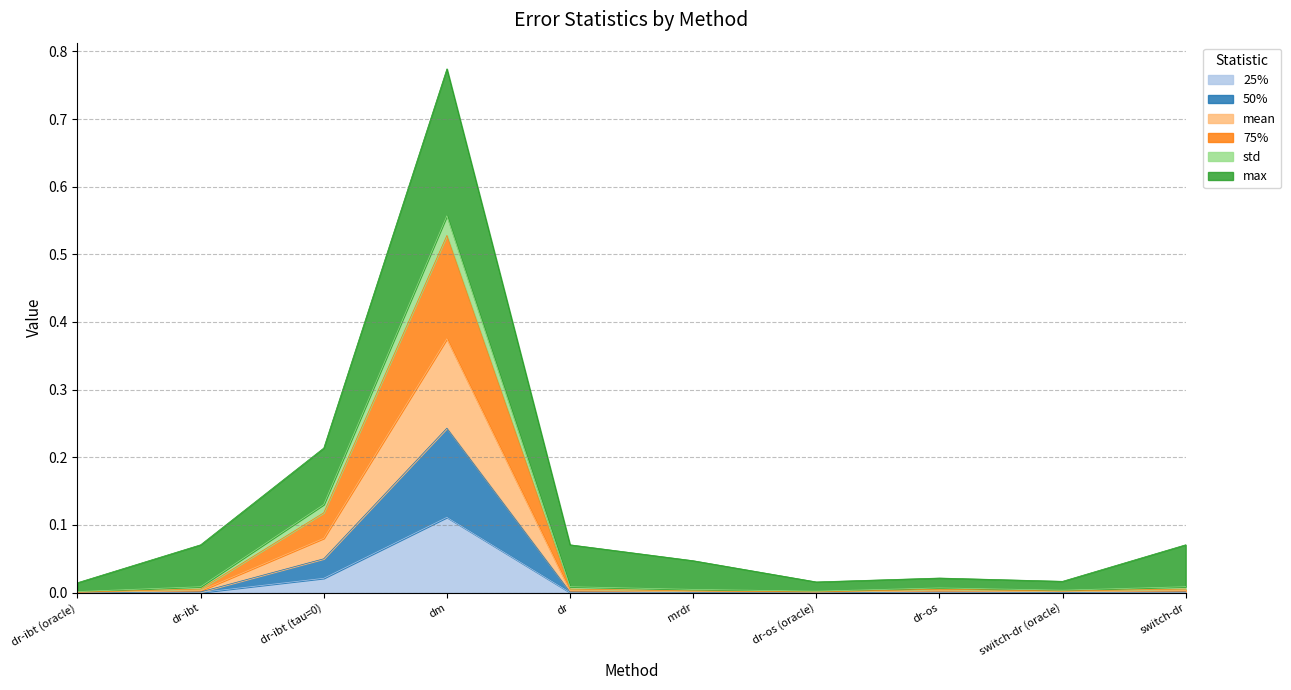

How many interior local valleys does the 25% series have?

2